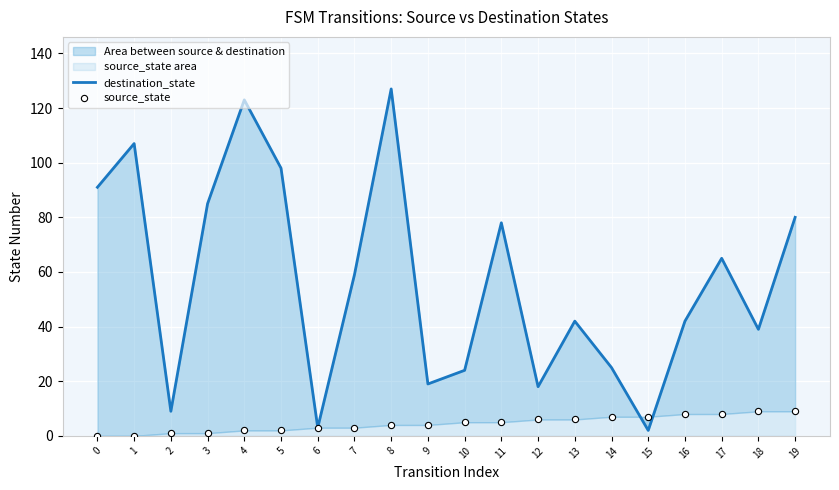

What is the spread (max minus min) of values at 10?

19